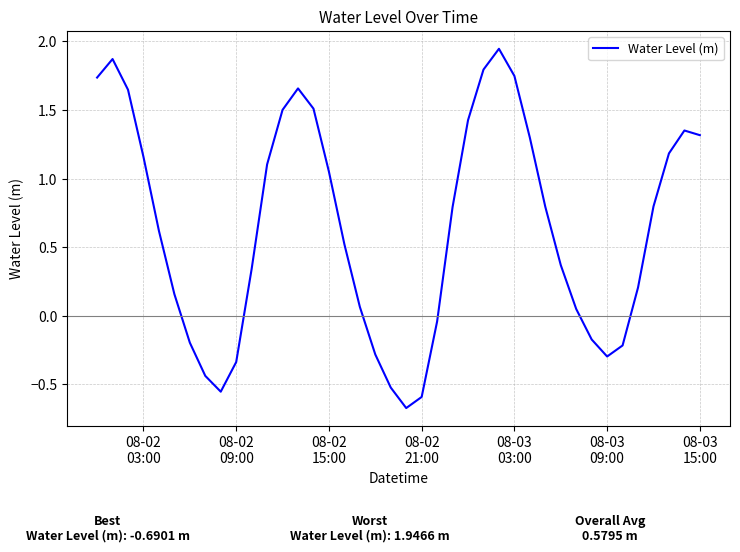

What is the minimum value shown in the chart?

-0.7